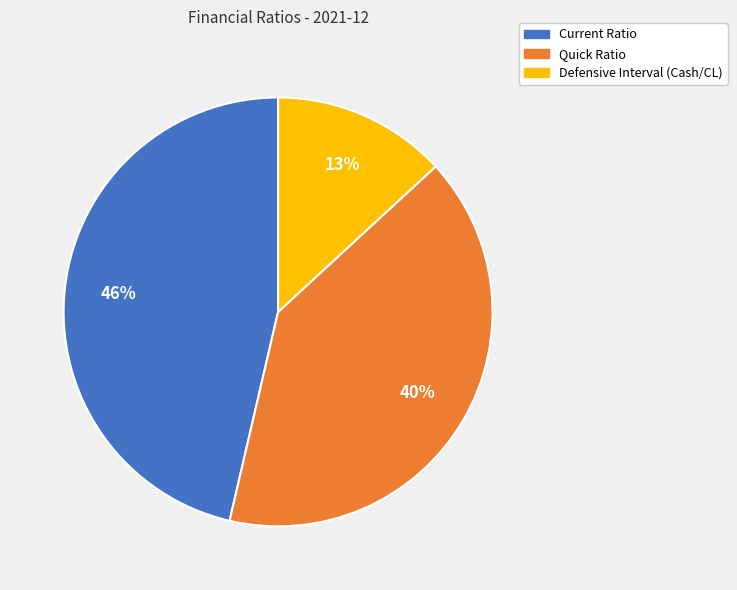

Does Current Ratio represent more than half of the total?

No